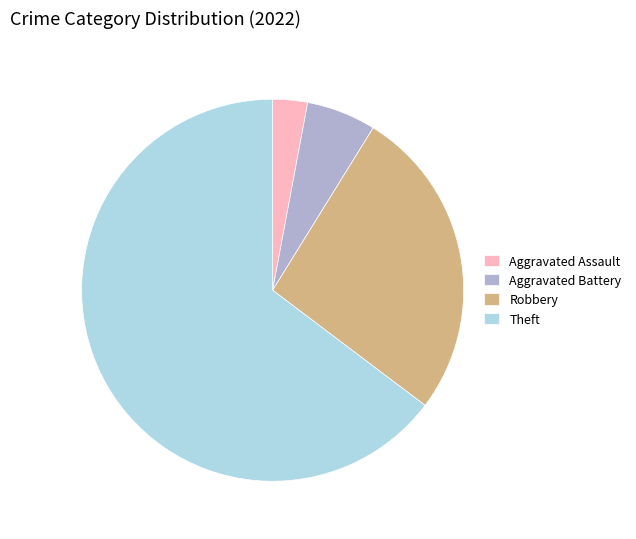

Rank the categories by value from highest to lowest.

Theft, Robbery, Aggravated Battery, Aggravated Assault